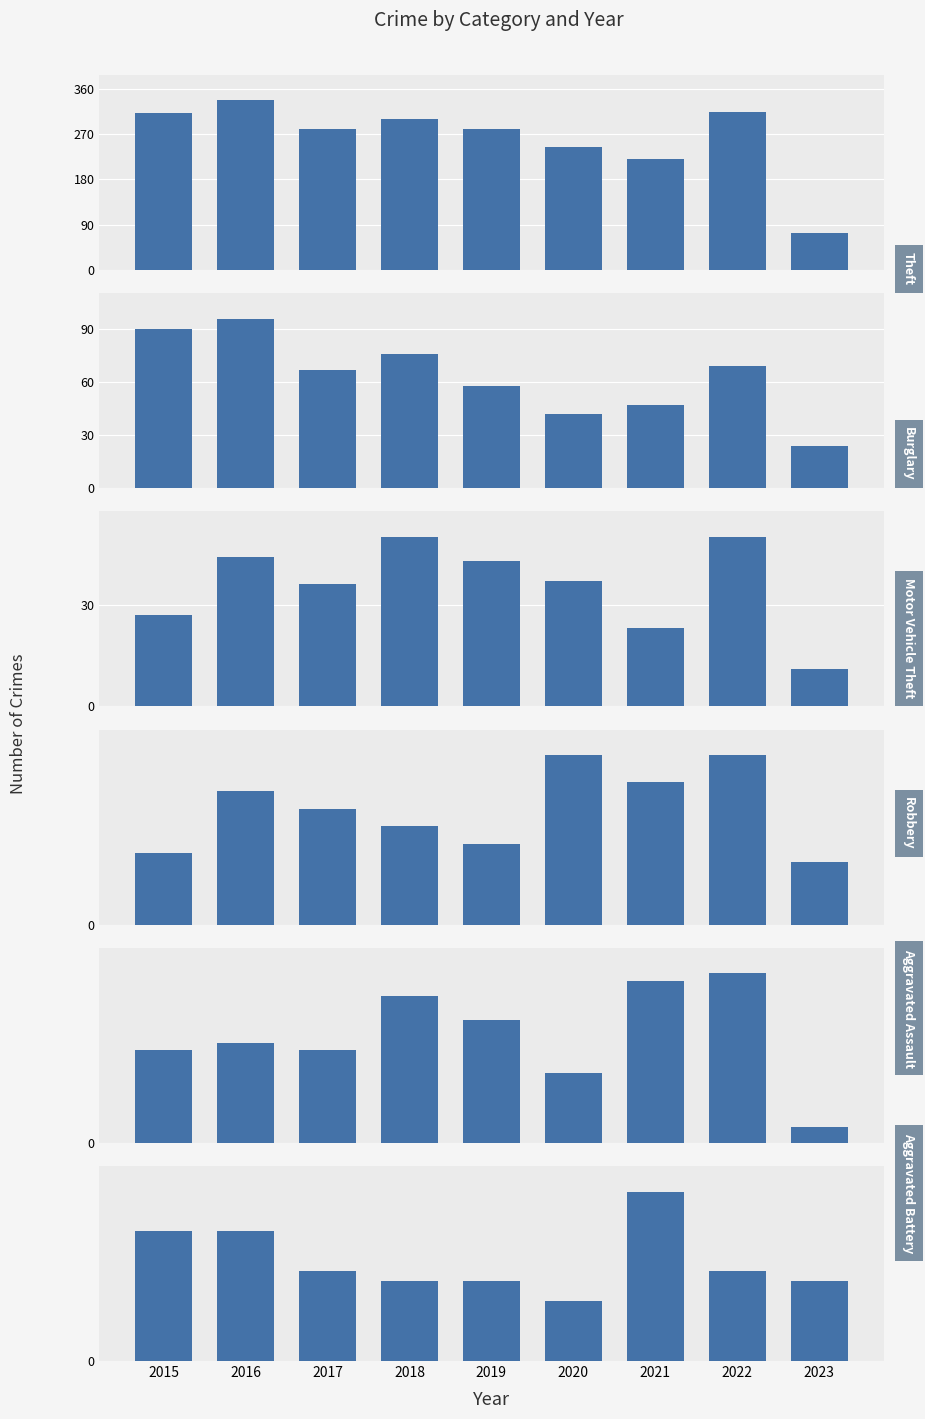

What is the difference between the Robbery values at 2023 and 2019?

2